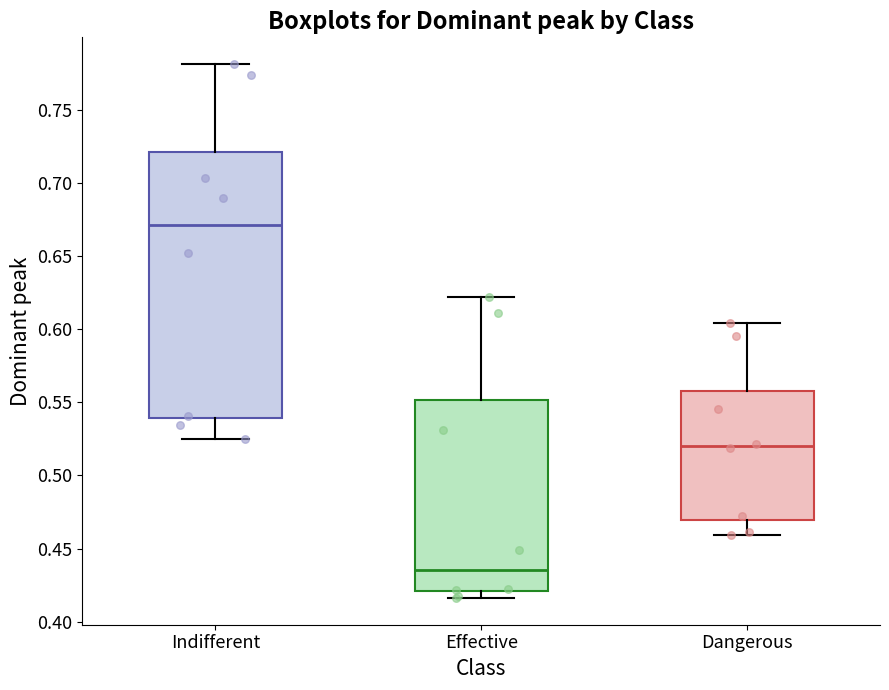

Reading left to right, transcribe this box plot: for each box, give where its median line is, the range the box spans, and where its two whiskers end, as read against the y-axis. The values are not printed on the chart, so give them approximately, as read against the axis.

Indifferent: median 0.670, box 0.540 to 0.720, whiskers 0.525 to 0.780
Effective: median 0.435, box 0.420 to 0.550, whiskers 0.415 to 0.620
Dangerous: median 0.520, box 0.470 to 0.560, whiskers 0.460 to 0.605